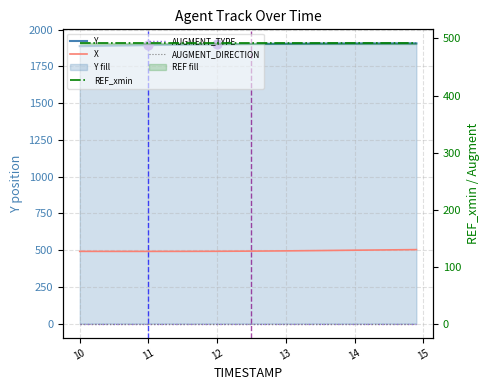

Which series has the widest spread of Y values?

Y